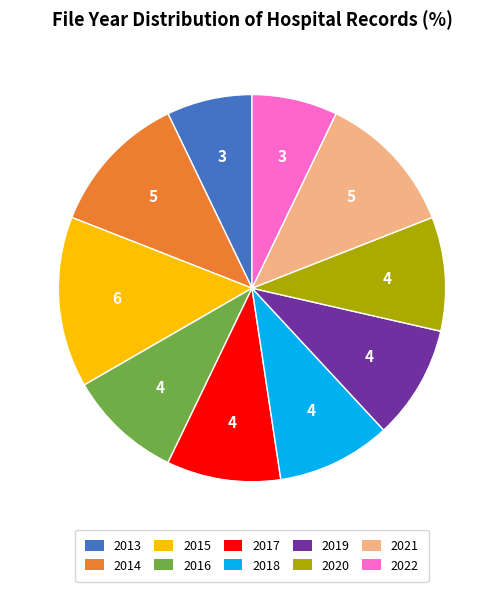

Does any single category account for the majority?

No